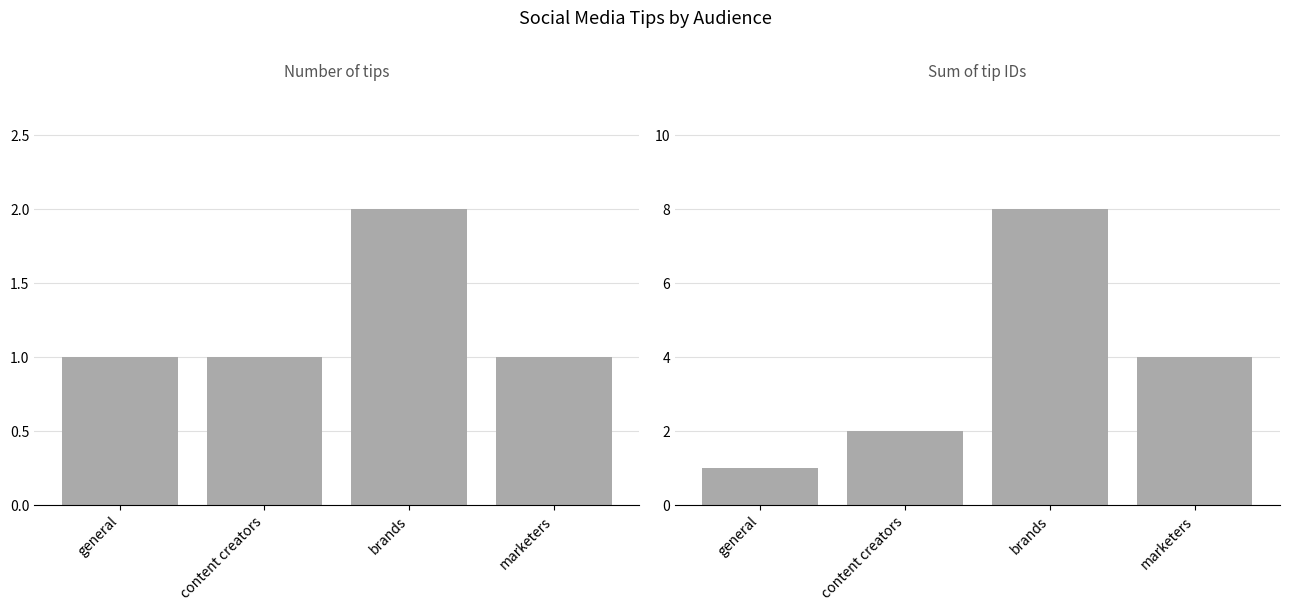

Which series has the largest total across all categories?

Sum of tip IDs